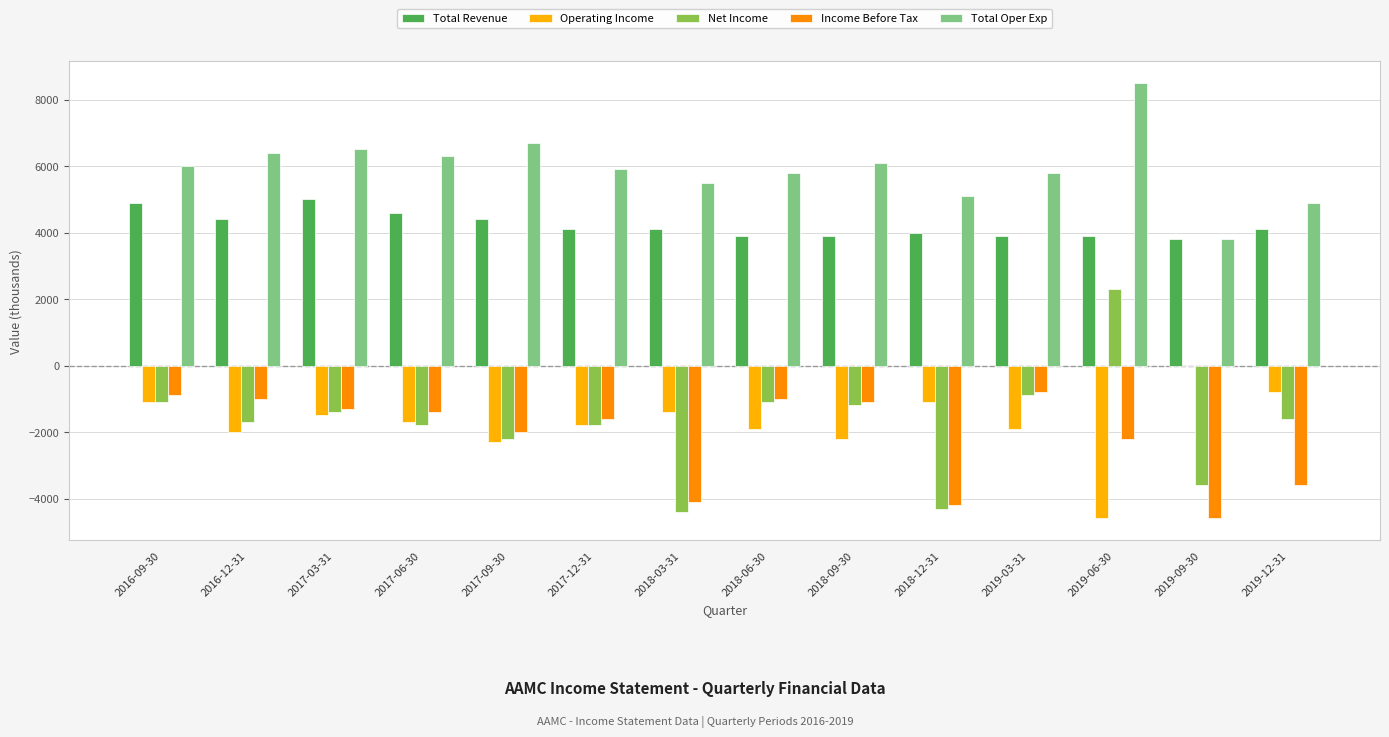

At which category does the chart reach its peak across all series?

2019-06-30